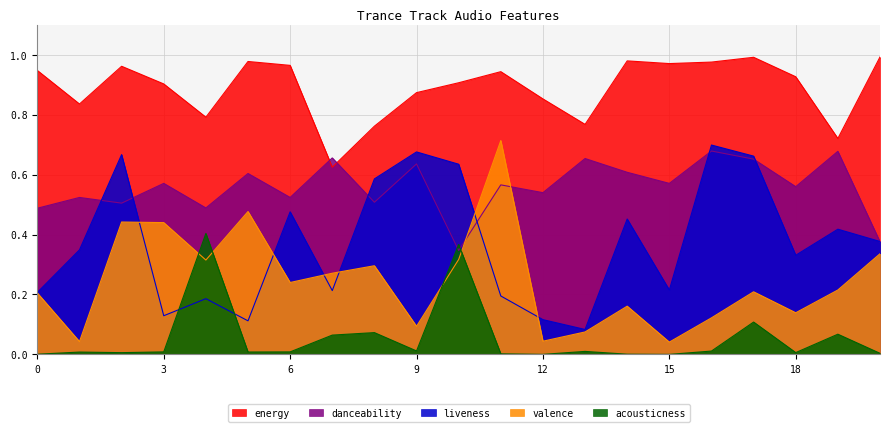

True or false: energy and danceability cross at least once.

True